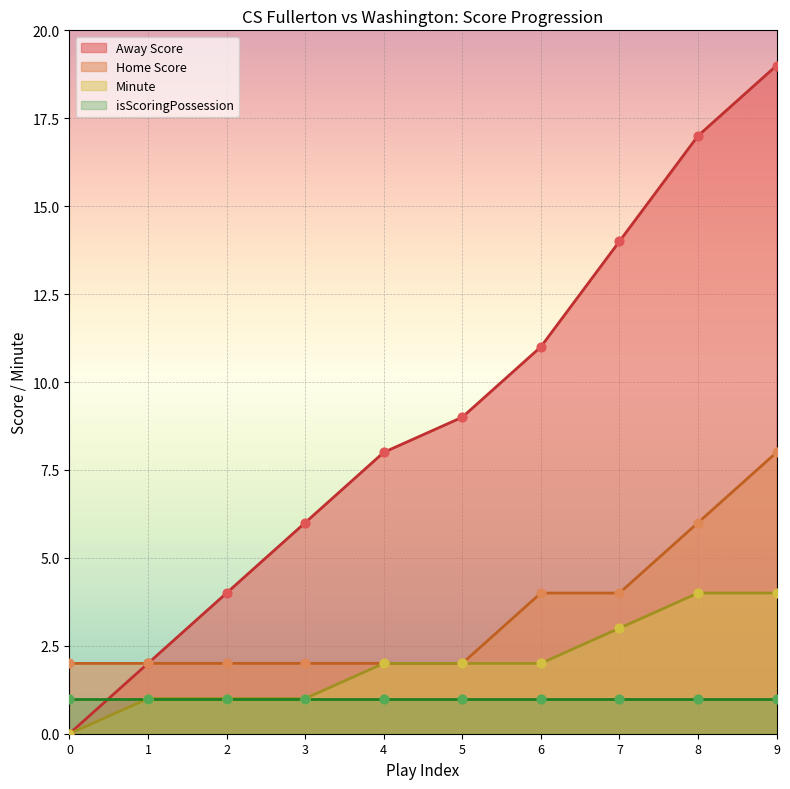

Which series has the largest total across all categories?

Away Score